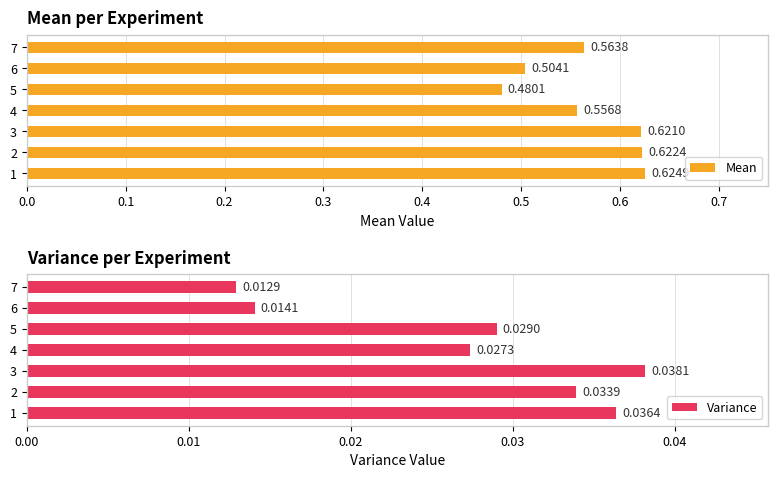

Rank the categories by Mean value from lowest to highest.

5, 6, 4, 7, 3, 2, 1